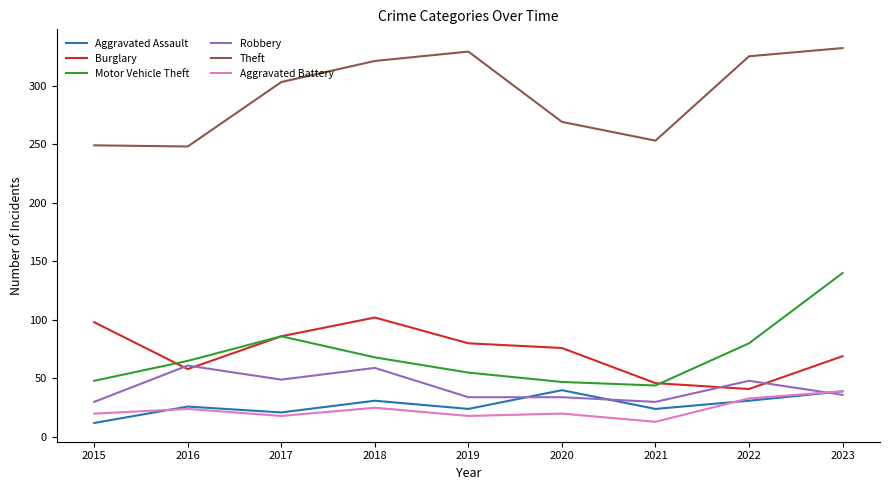

At which category is the sum across all series the highest?

2023